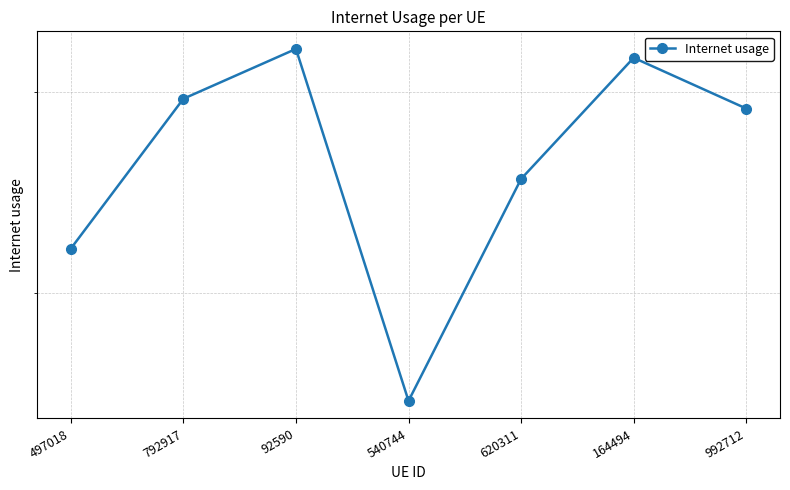

Rank the categories by value from highest to lowest.

92590, 164494, 792917, 992712, 620311, 497018, 540744